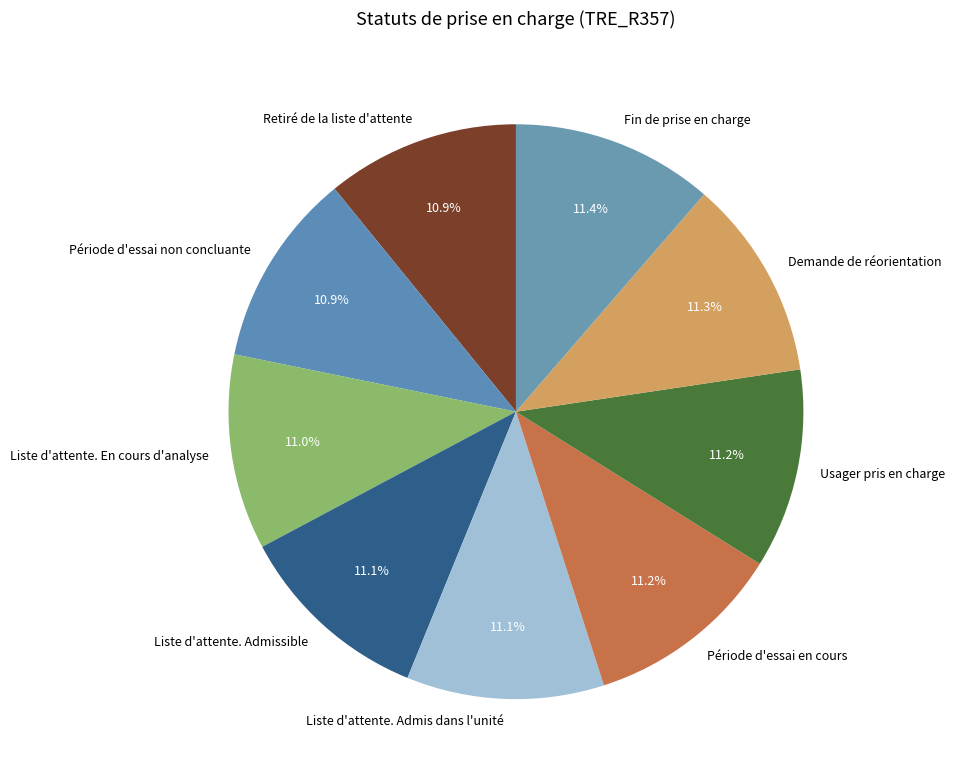

Is there a majority slice in this chart?

No